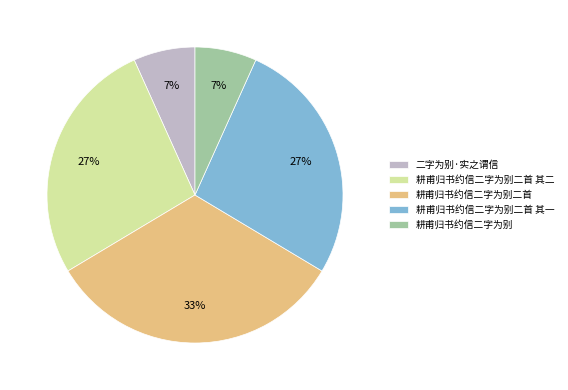

Do 耕甫归书约信二字为别二首 and 二字为别·实之谓信 together represent more than half of the pie?

No